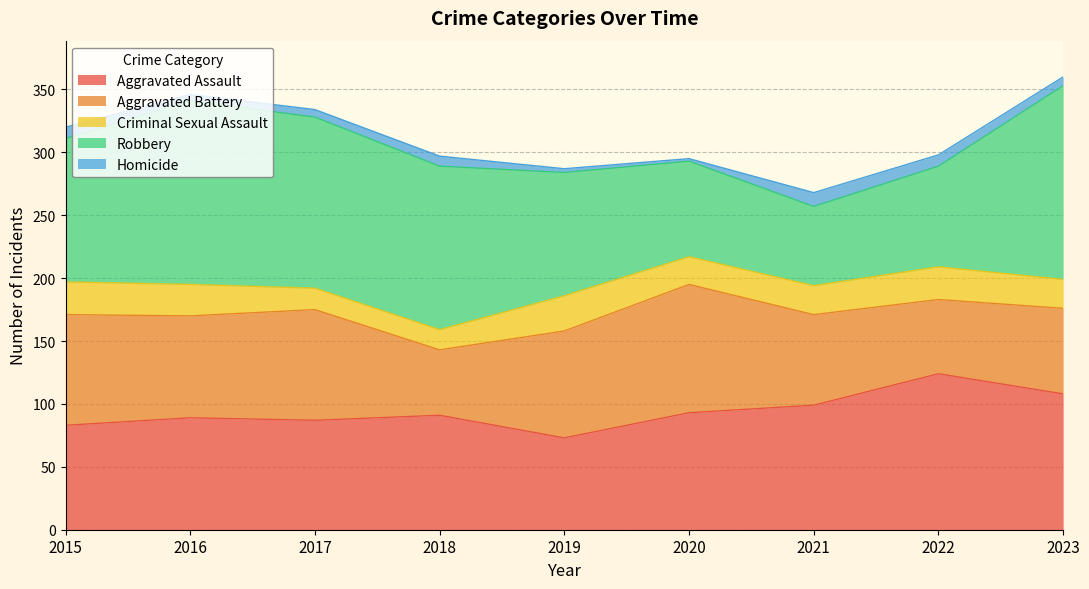

What are all the series names shown in the legend?

Aggravated Assault, Aggravated Battery, Criminal Sexual Assault, Robbery, Homicide